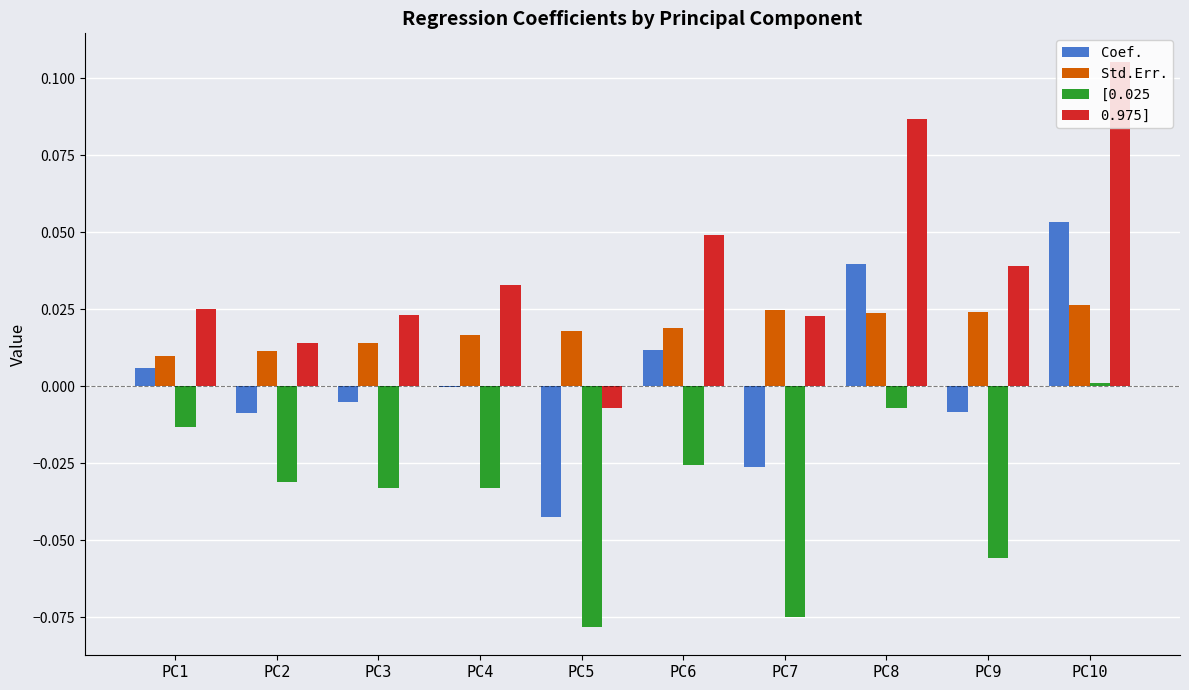

True or false: Std.Err. has a value of 0.0 at PC6.

True